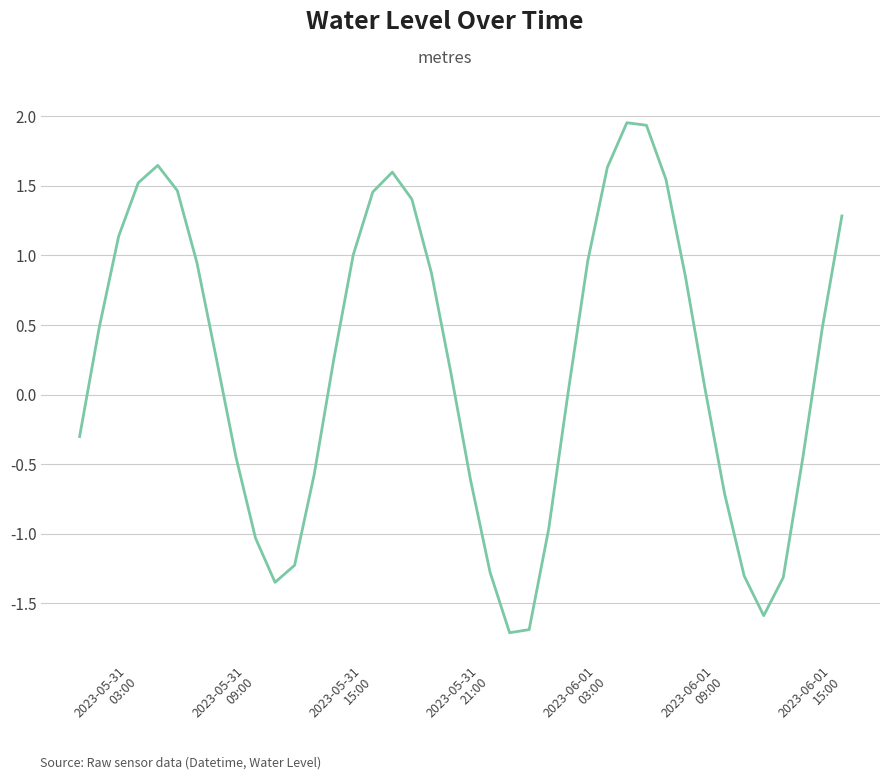

What is the smallest value displayed?

-1.7